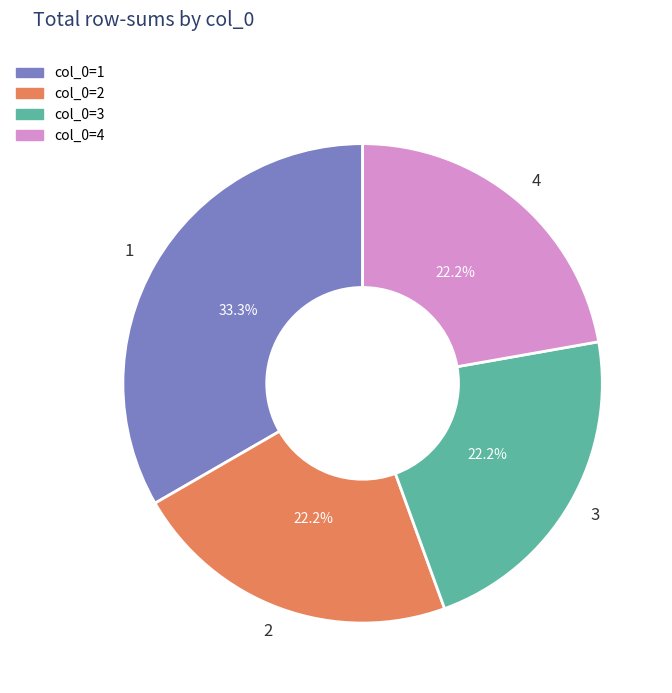

Combined, do 3 and 4 account for over 50%?

No